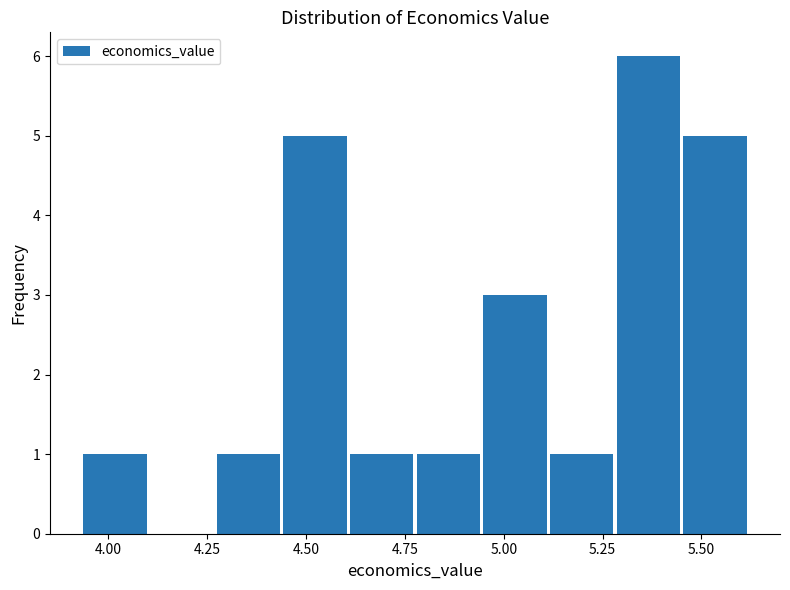

Read against the x-axis, roughly where is the centre of the tallest bar?

5.35